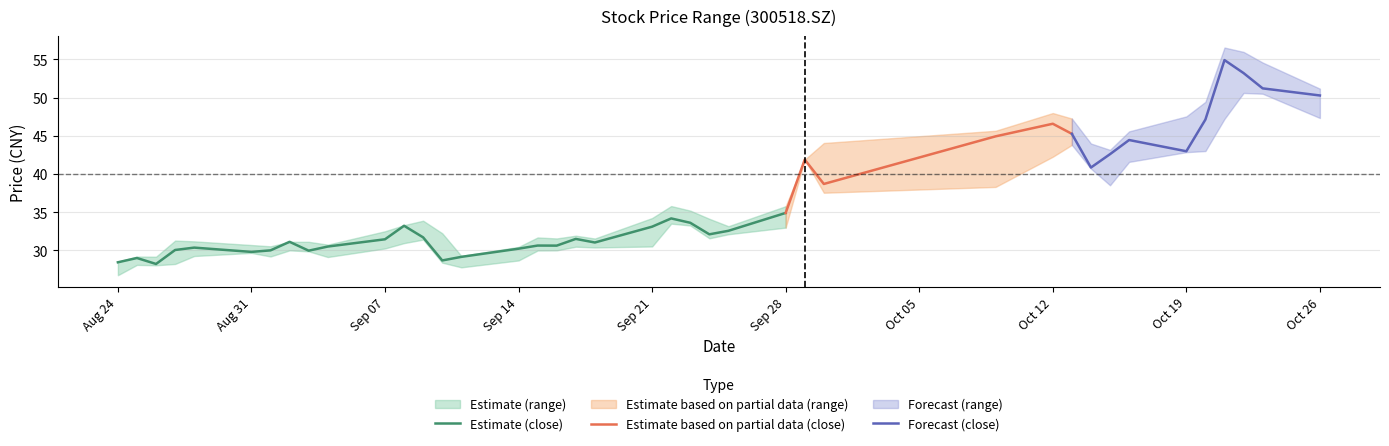

What is the difference between the close values at 20200930 and 20200911?

9.5